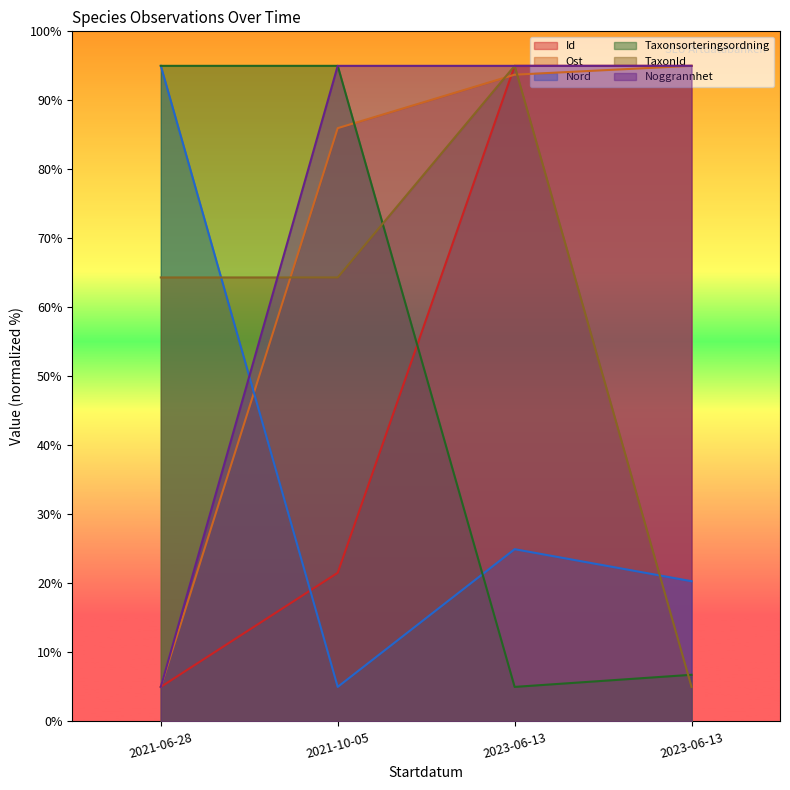

What is the label of the 4th point from the right?

2021-06-28